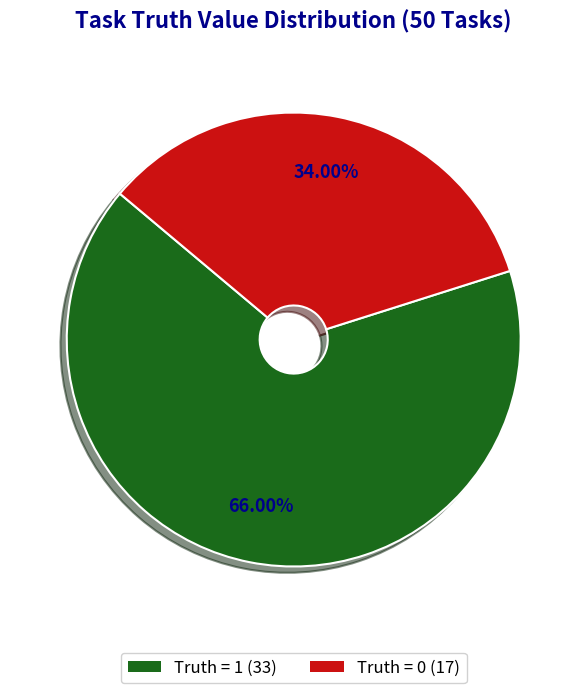

Is there any slice that represents more than half of the pie?

Yes